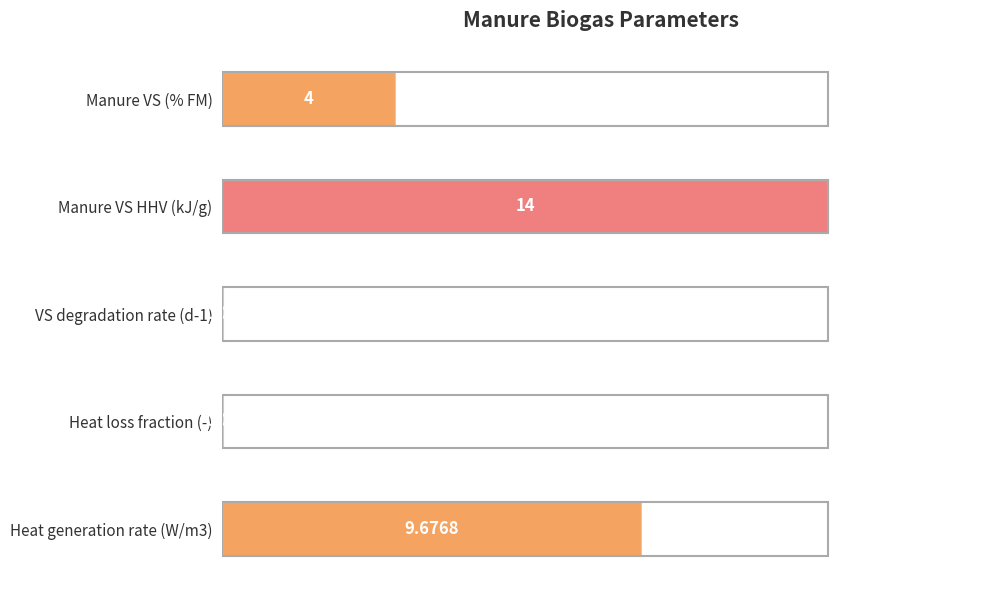

Between VS degradation rate (d-1) and Manure VS (% FM), which is larger?

Manure VS (% FM)